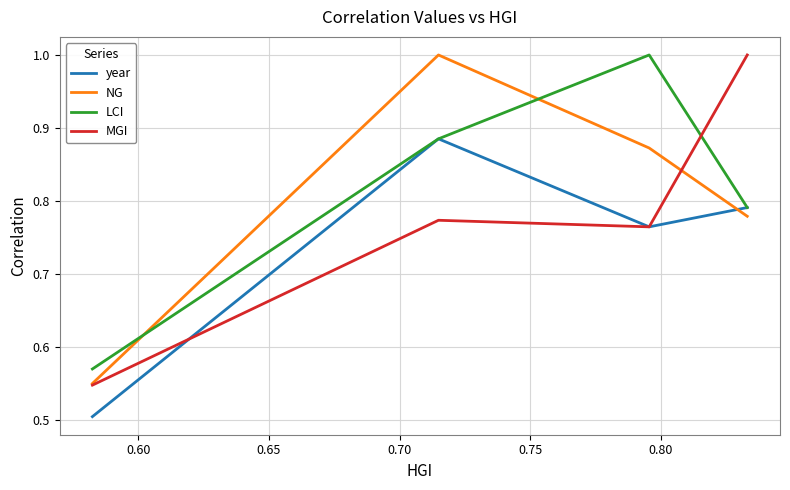

What is the maximum value for NG?

1.0